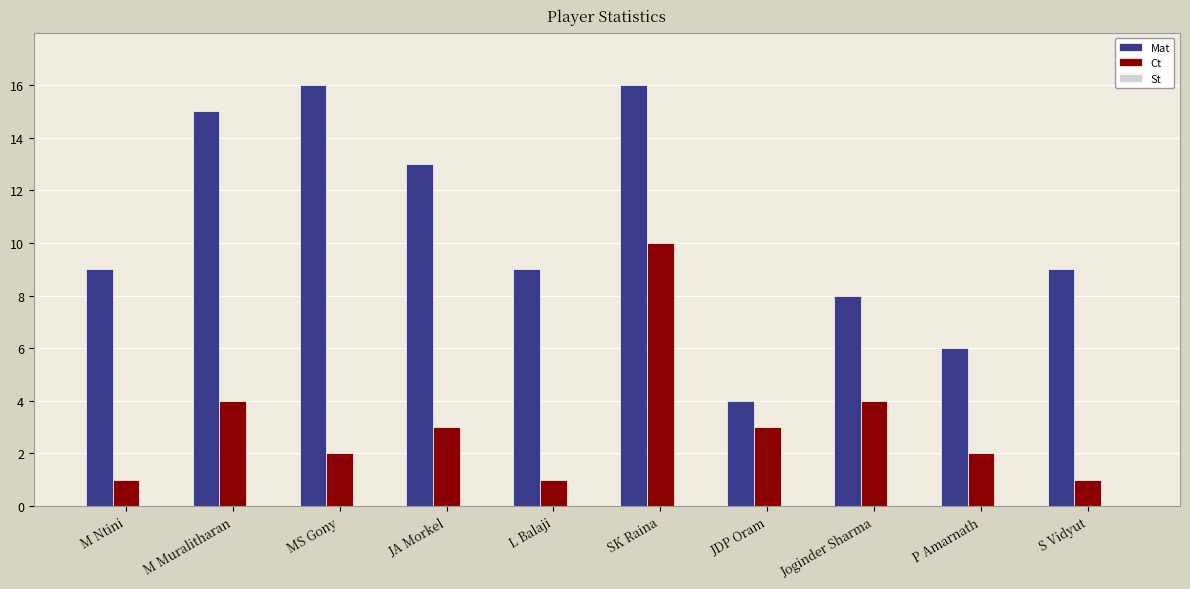

Rank the series at JDP Oram from lowest to highest value.

Ct, Mat